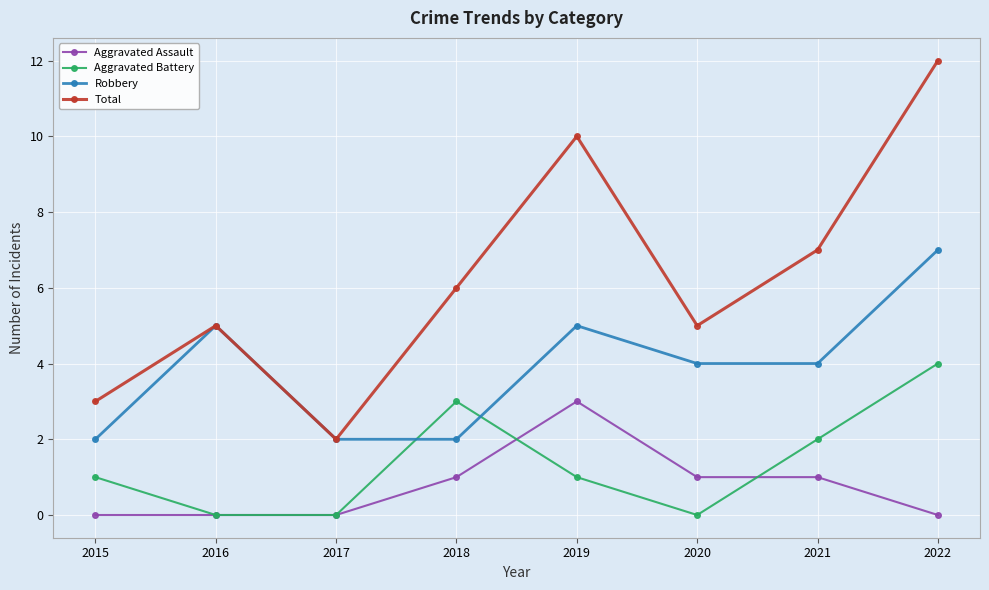

True or false: Robbery and Aggravated Assault intersect in this chart.

False